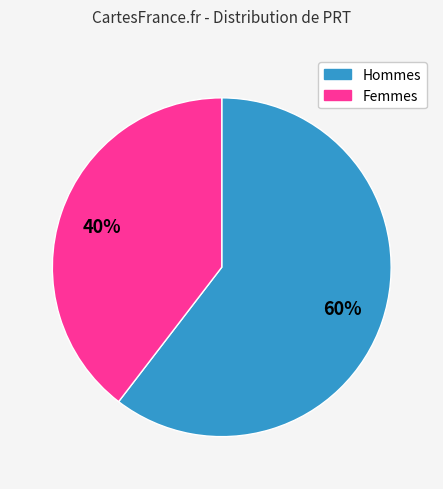

Is there a majority slice in this chart?

Yes